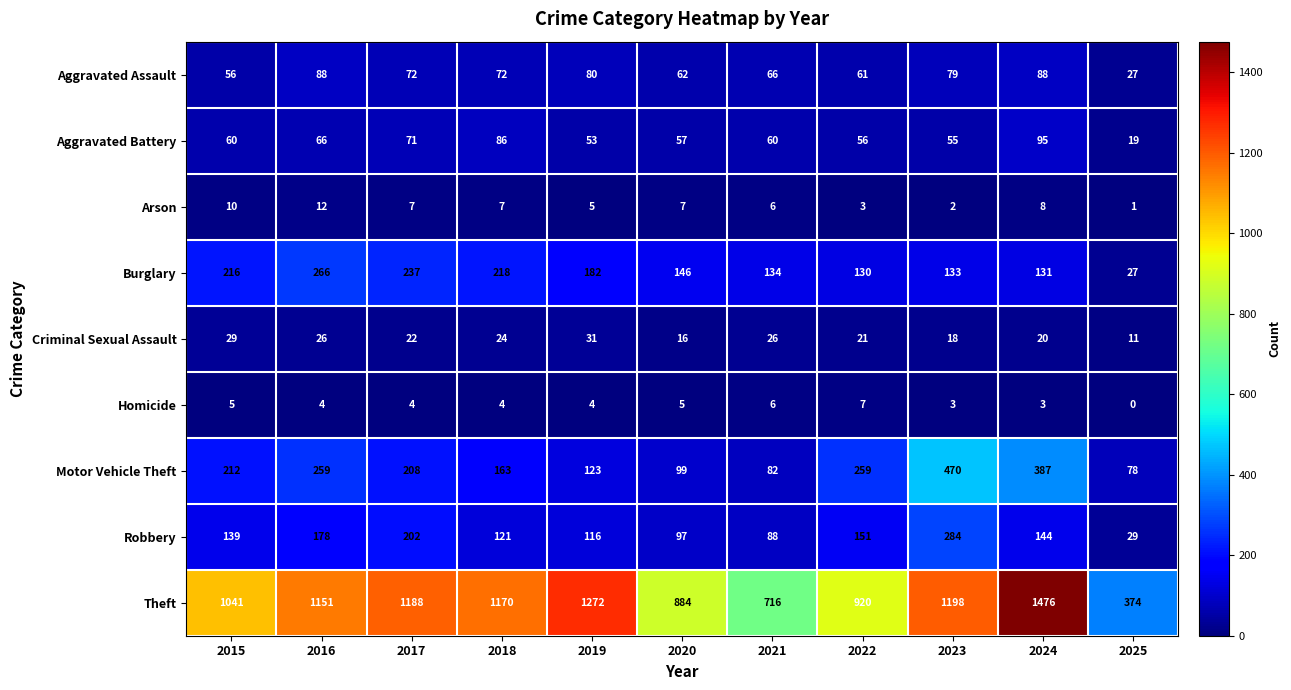

Read the Robbery value at 2025.

29